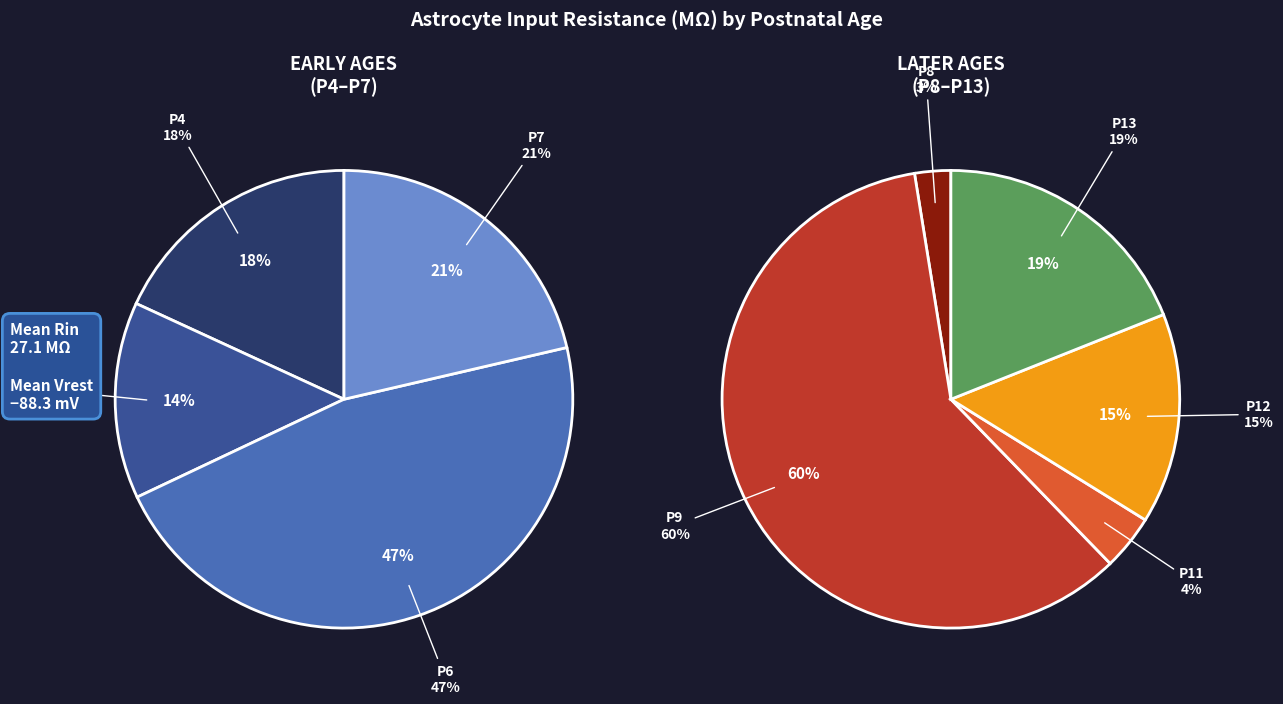

Is P9 the majority of the pie?

No